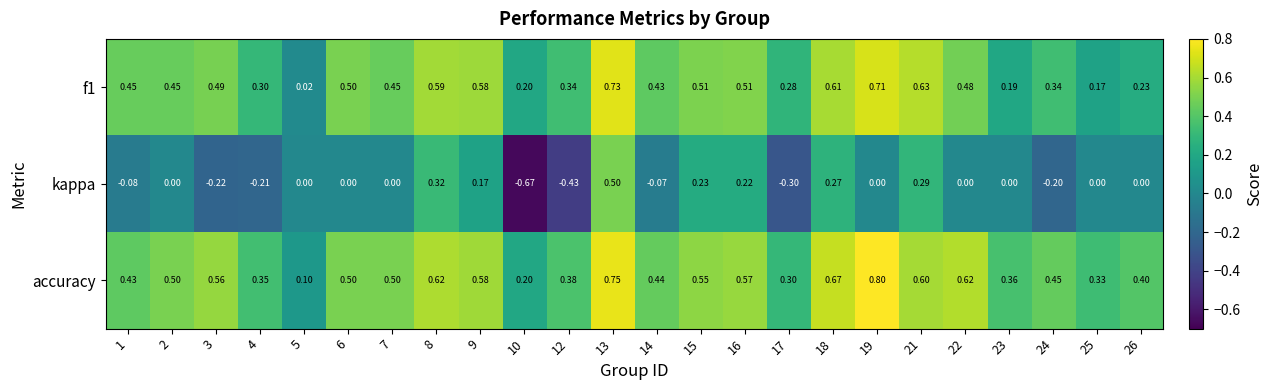

Which series has the widest spread of values?

kappa